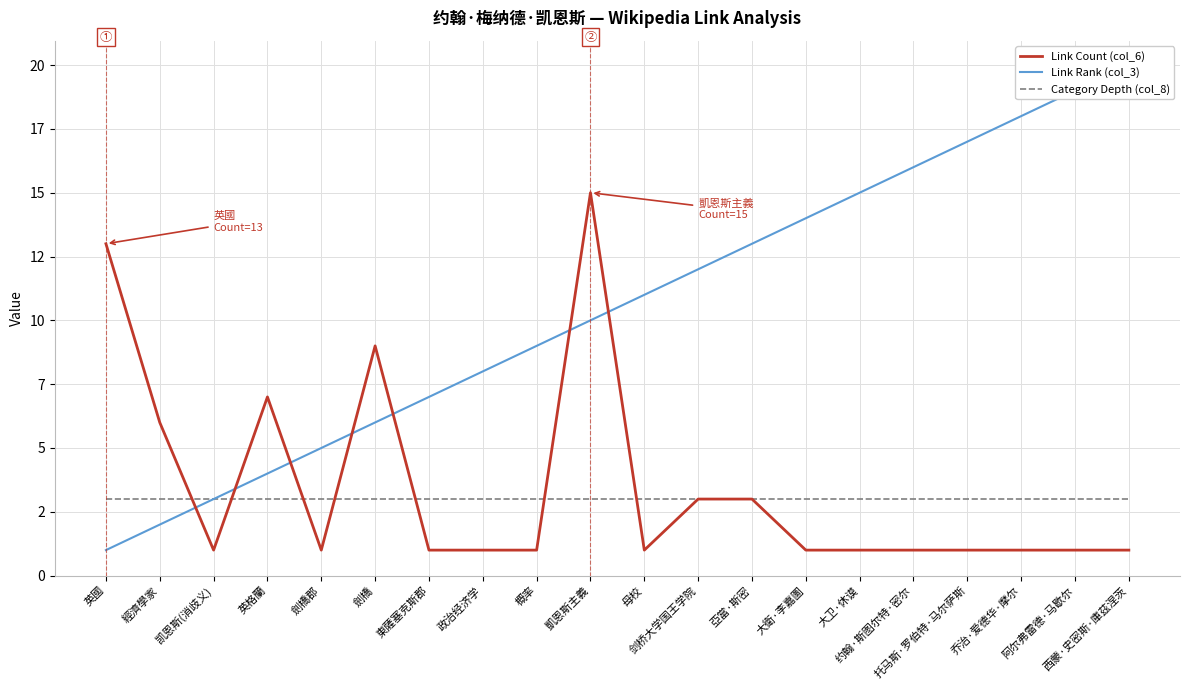

What is the greatest value displayed?

20